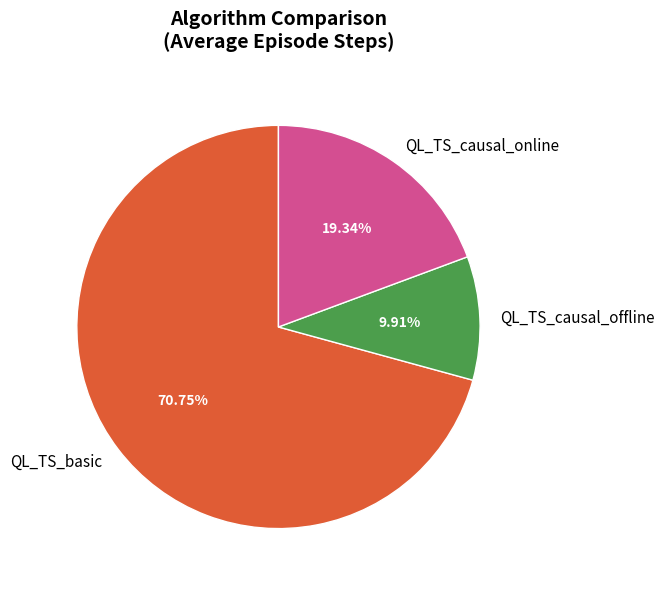

Does QL_TS_basic account for over 50% of the chart?

Yes